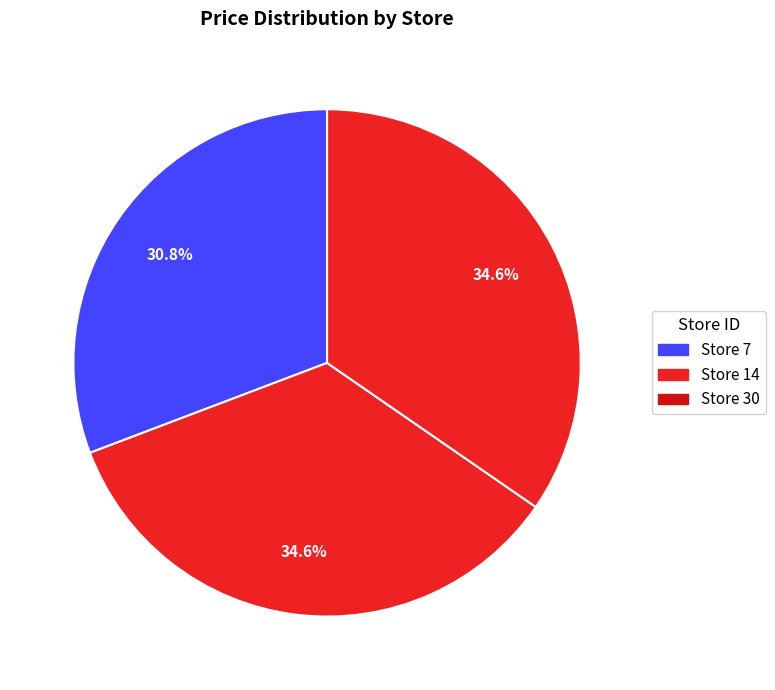

How many segments does this pie chart have?

3